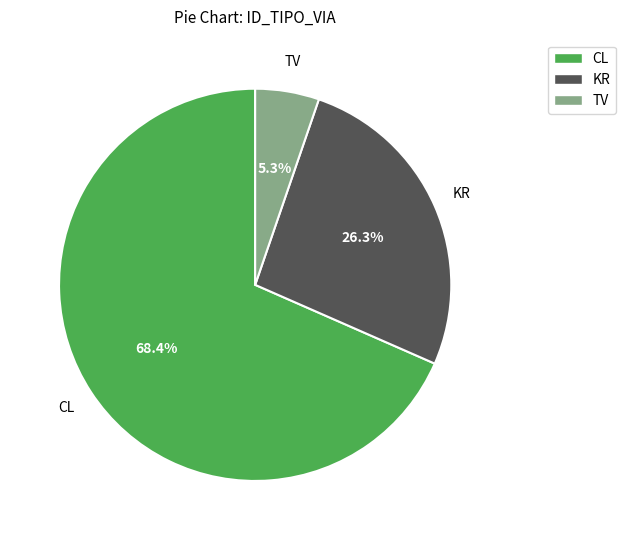

Count the number of slices in the pie.

3